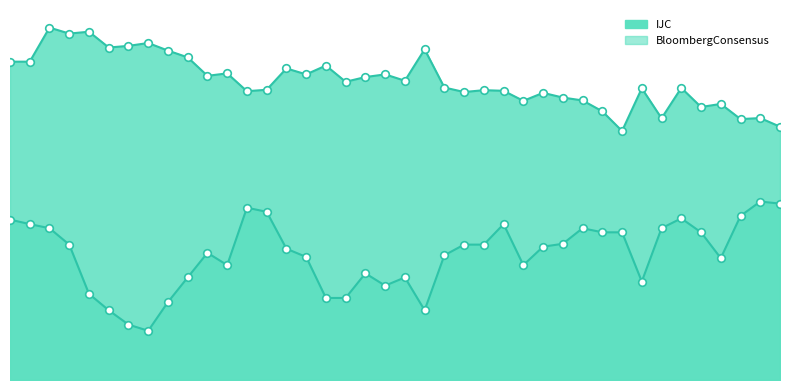

Is the value of BloombergConsensus at 201308 greater than the value of IJC at 201305?

No